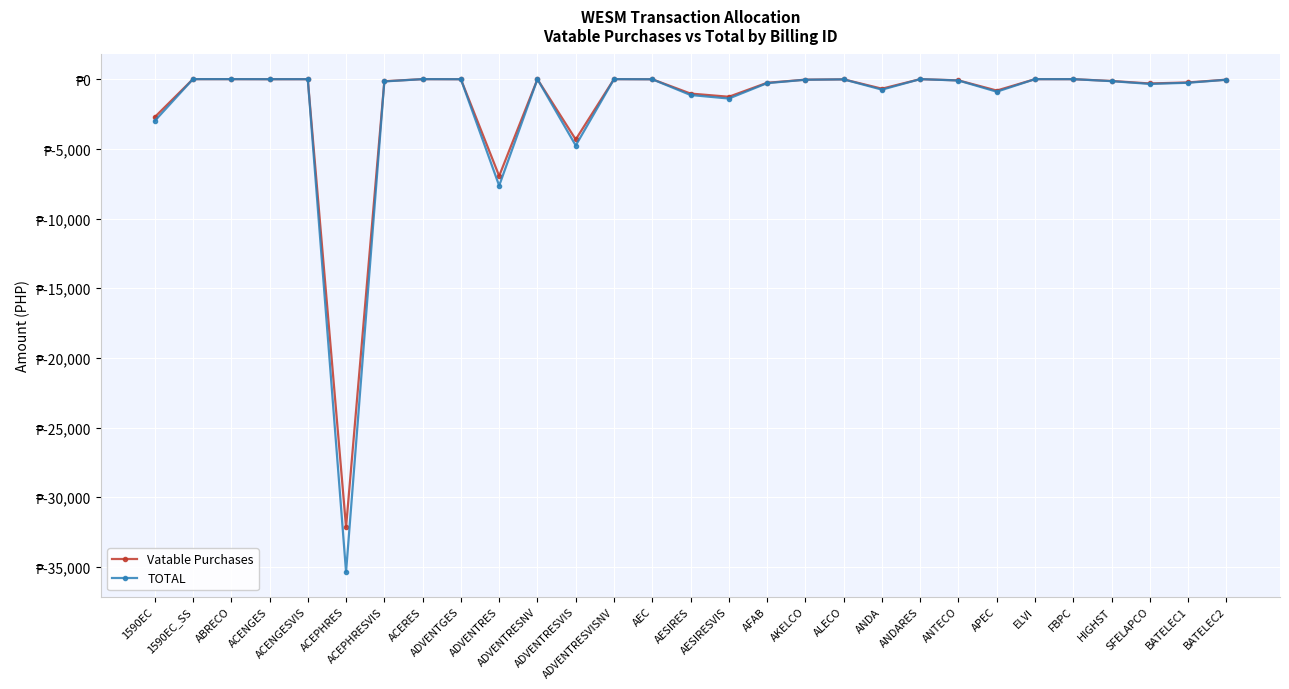

What is the total value across all series at APEC?

-1720.8